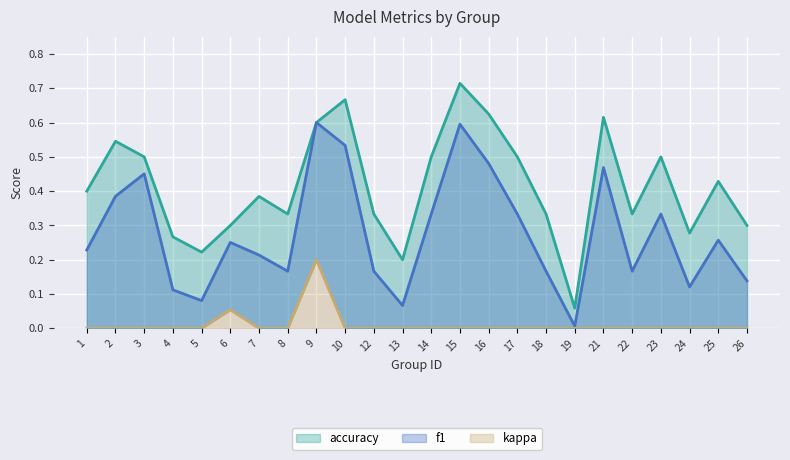

What is the difference between the maximum and minimum values in the f1 series?

0.6